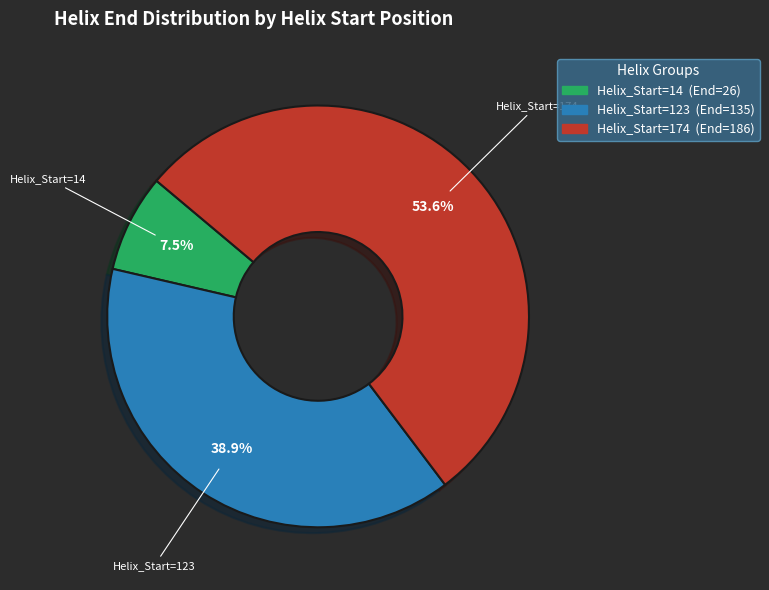

The Helix_Start=14 slice represents 2% of the pie. True or false?

False